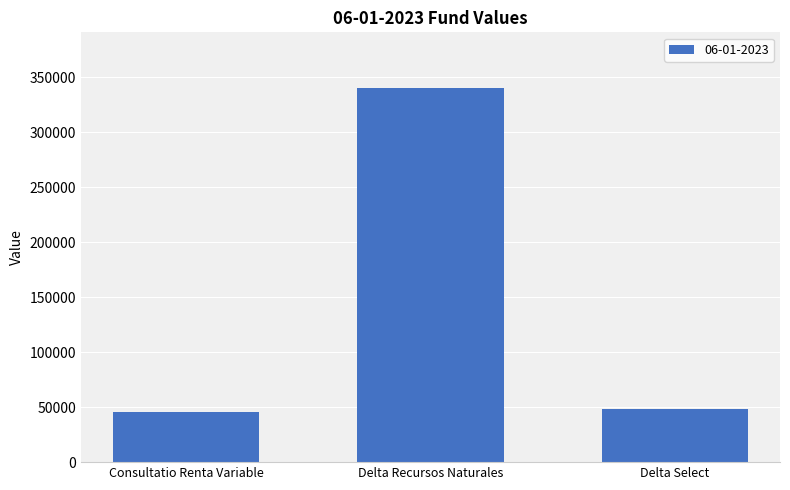

At which label is the value closest to 192858?

Delta Select